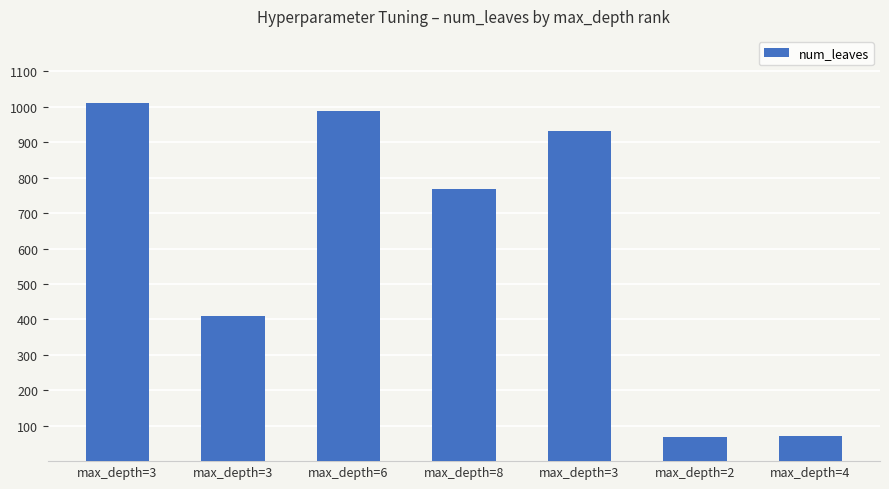

Count the number of data series in this chart.

1